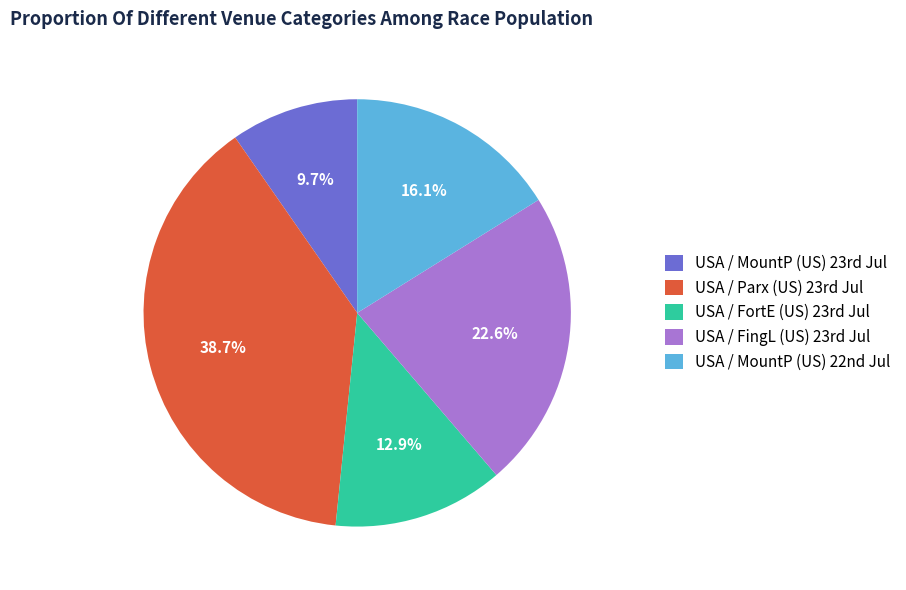

Rank the categories by value from highest to lowest.

USA / Parx (US) 23rd Jul, USA / FingL (US) 23rd Jul, USA / MountP (US) 22nd Jul, USA / FortE (US) 23rd Jul, USA / MountP (US) 23rd Jul